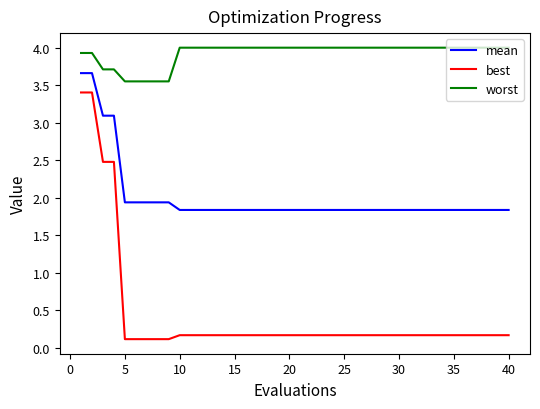

True or false: worst and mean intersect in this chart.

False